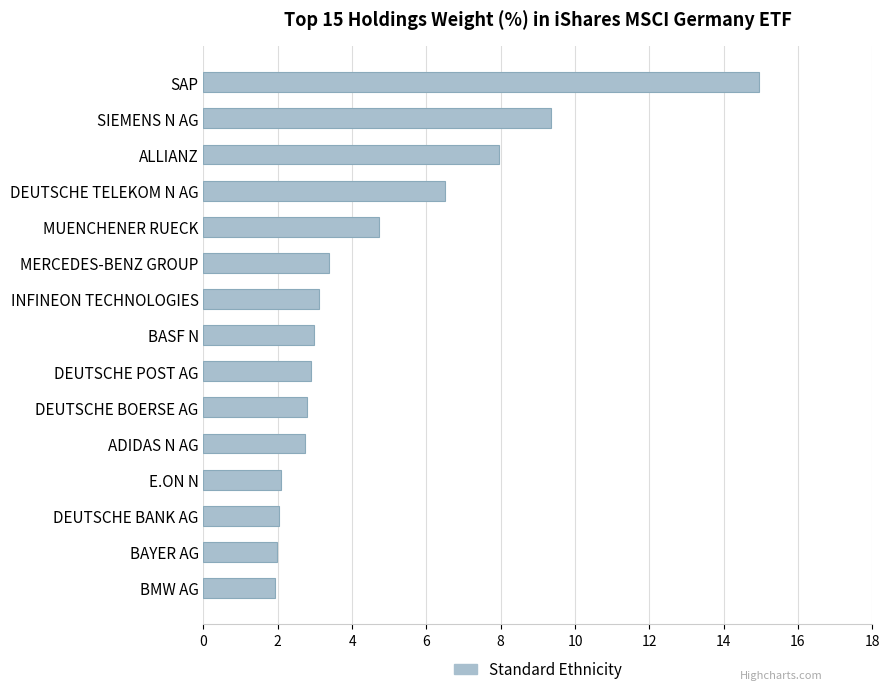

Is it true that the value at DEUTSCHE TELEKOM N AG is 2.1?

False